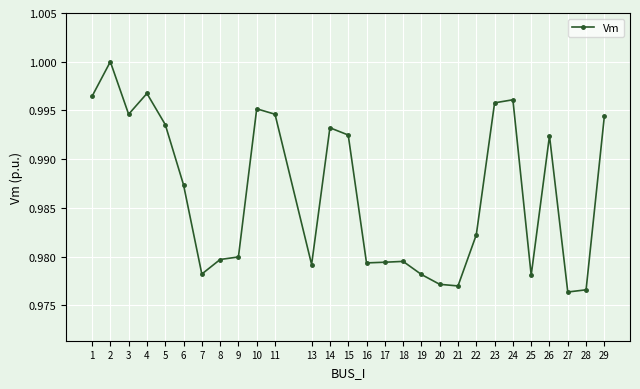

Is it true that the value at 29 is 1.0?

True